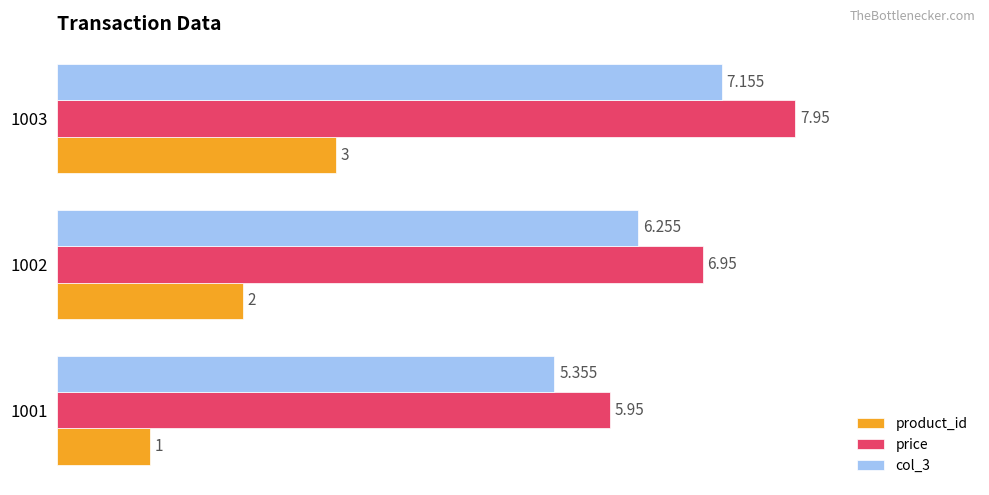

Which series has the largest total across all categories?

price